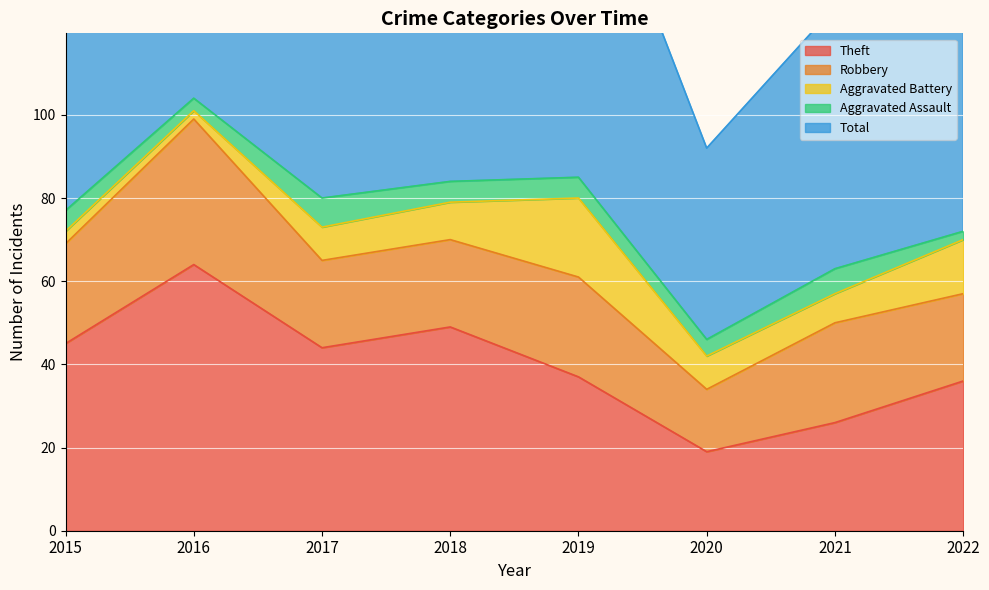

What is the sum of all Theft values?

320